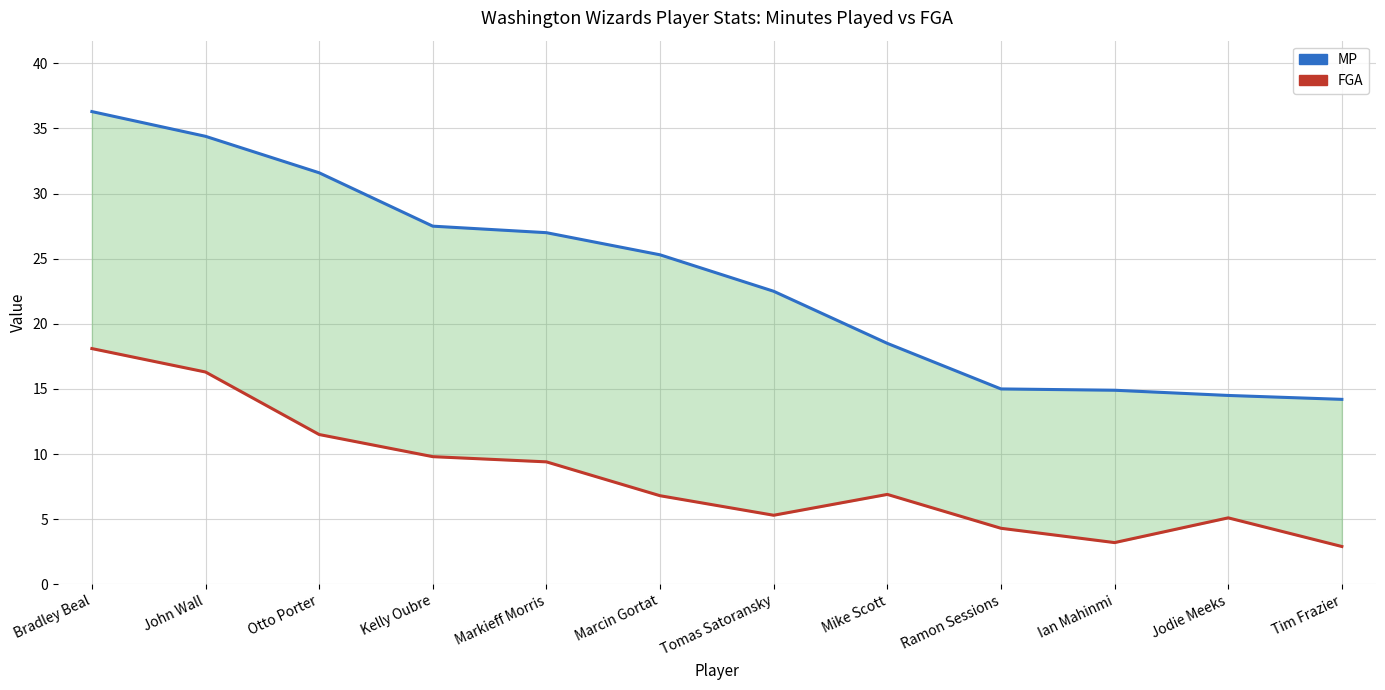

True or false: MP and FGA intersect in this chart.

False